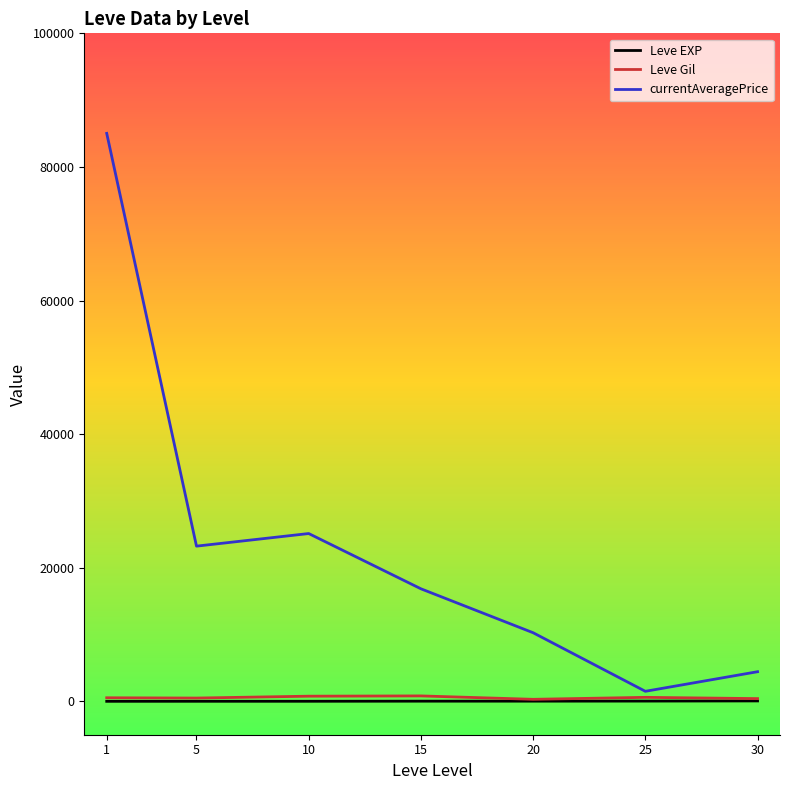

What is the greatest value displayed?

85022.7